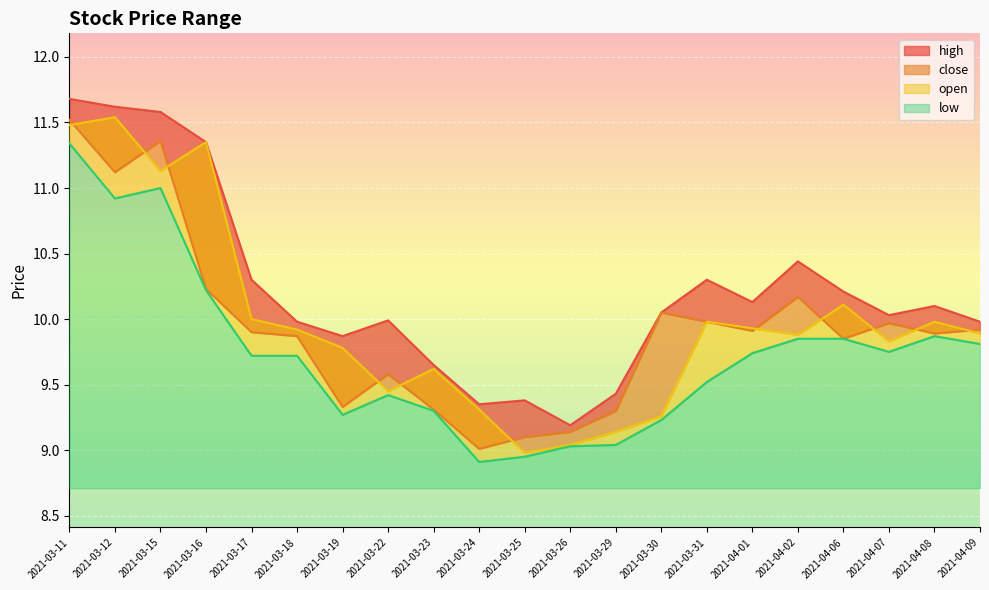

How many lines are shown in the chart?

4